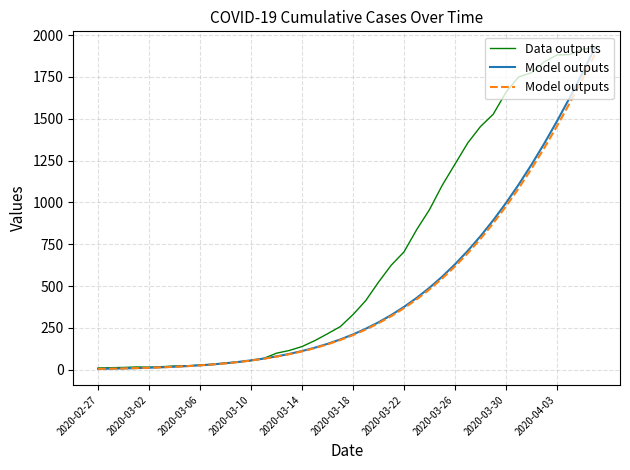

What is the maximum value for Data outputs?

1926.8